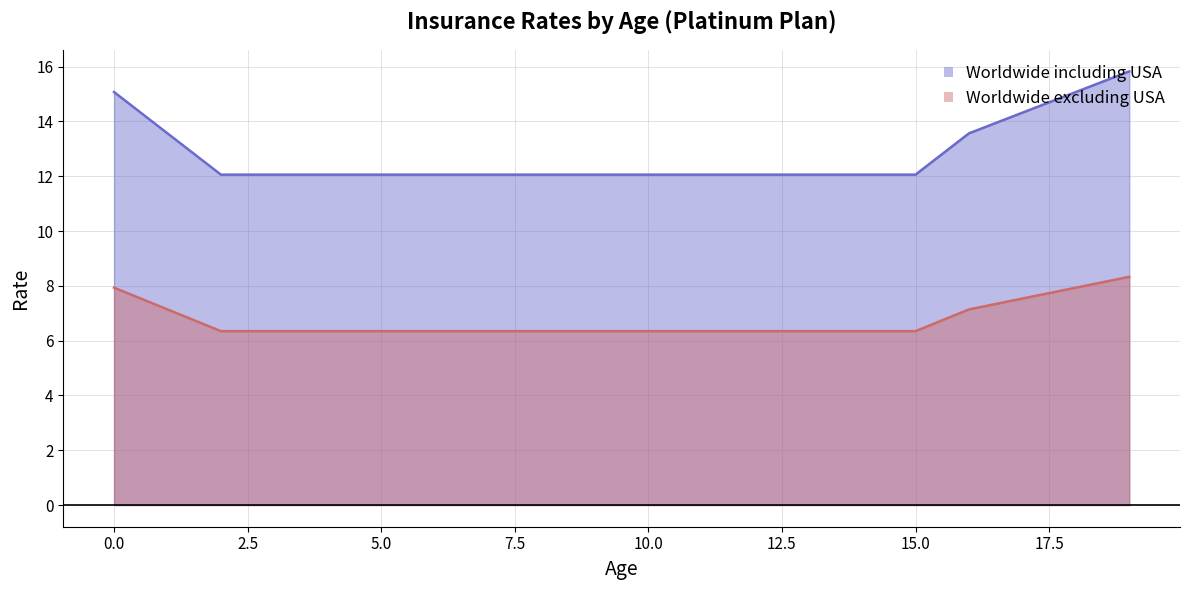

What is the difference between the Worldwide including USA values at 19 and 8?

3.8